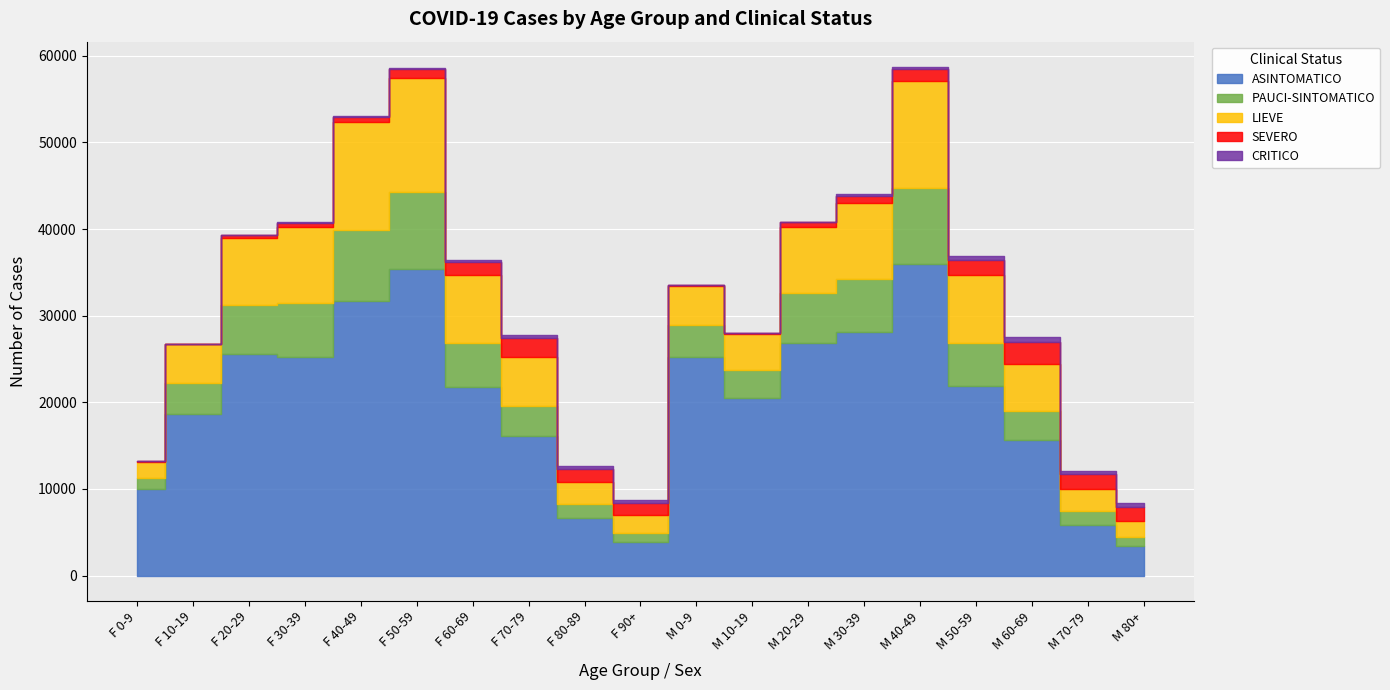

True or false: CRITICO and PAUCI-SINTOMATICO intersect in this chart.

False